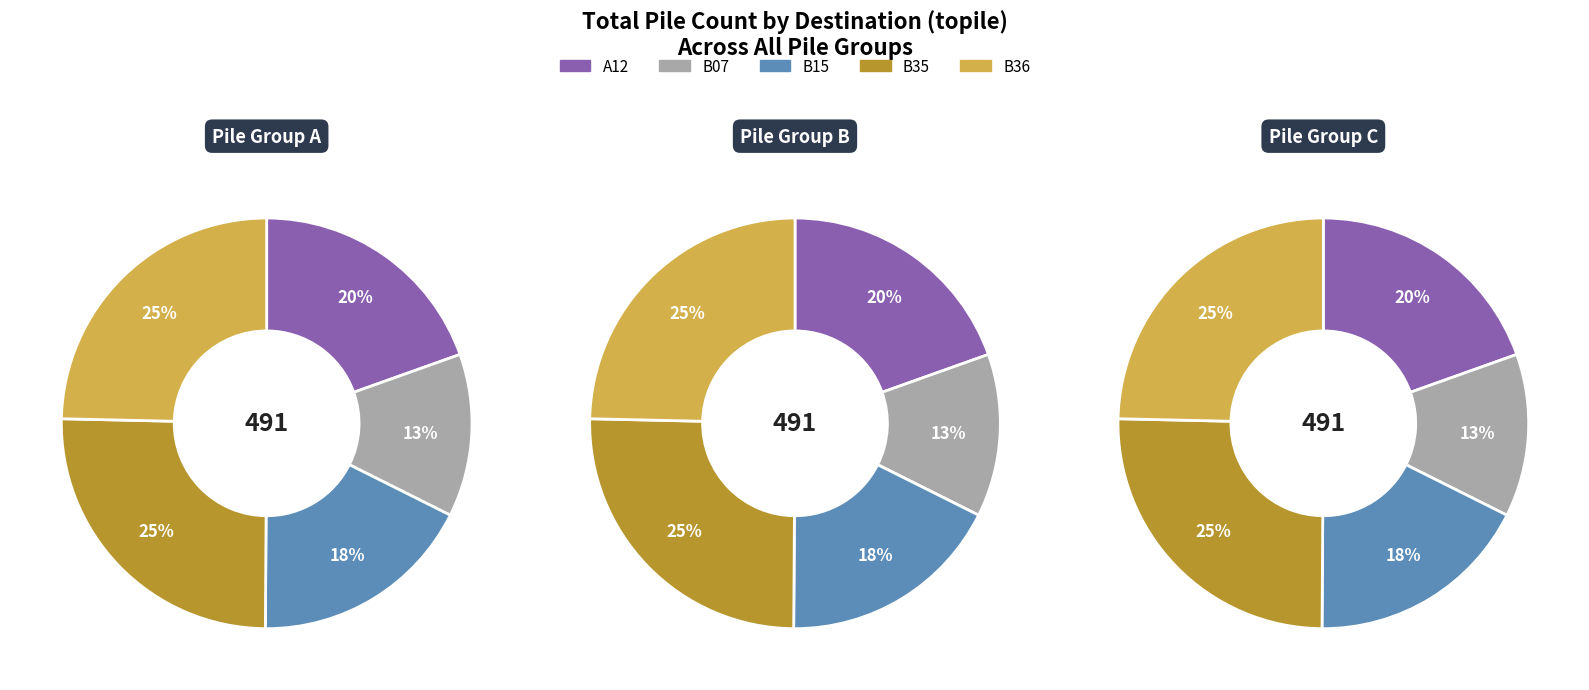

To the nearest percent, what is the combined percentage of B07 and B15?

31%